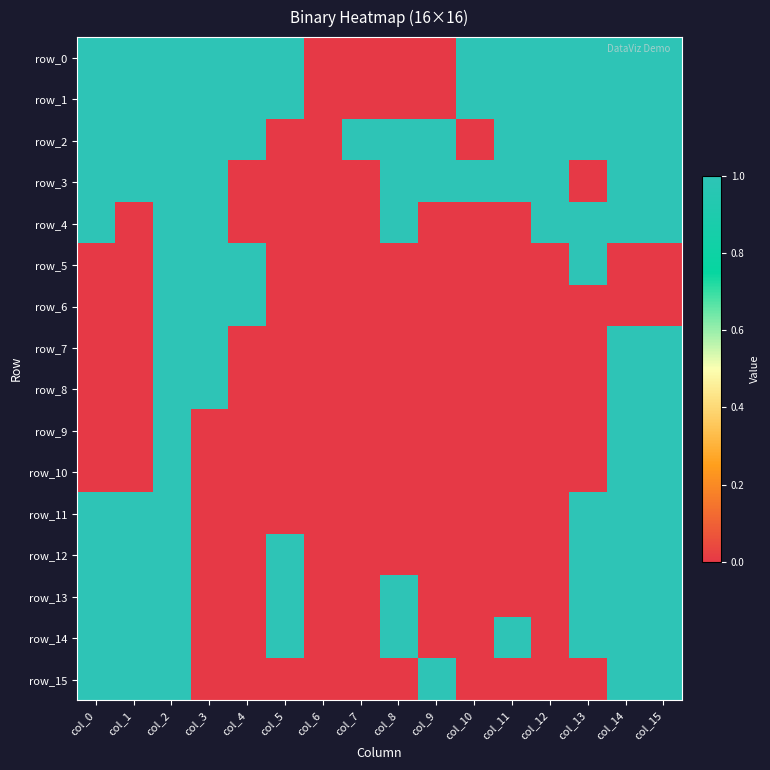

What is the sum of the row_15 values at col_1 and col_11?

1